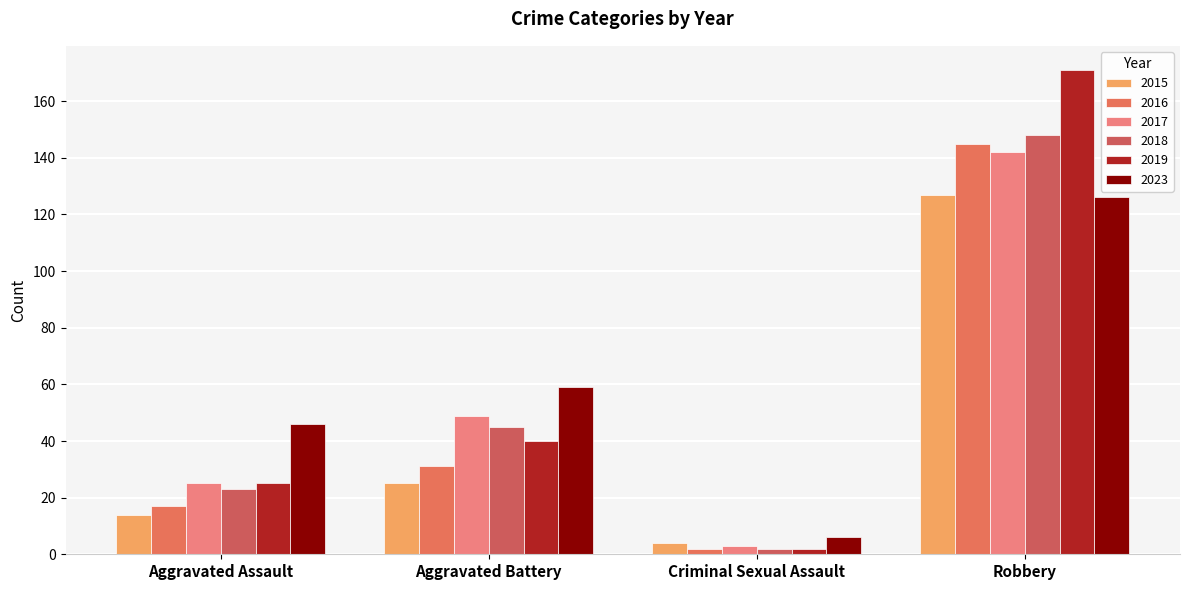

Does the chart contain stacked bars?

No